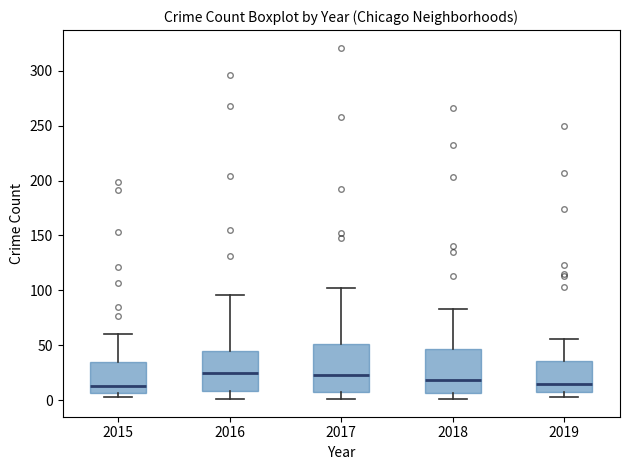

Reading left to right, read every box against the y-axis: the position of its median line, the range the box covers, and the ends of its whiskers. The values are not printed on the chart, so give them approximately, as read against the axis.

2015: median 15, box 5 to 35, whiskers 5 (just below the box's lower edge) to 60
2016: median 25, box 10 to 45, whiskers 0 to 95
2017: median 25, box 10 to 50, whiskers 0 to 100
2018: median 20, box 5 to 45, whiskers 0 to 85
2019: median 15, box 10 to 35, whiskers 5 to 55